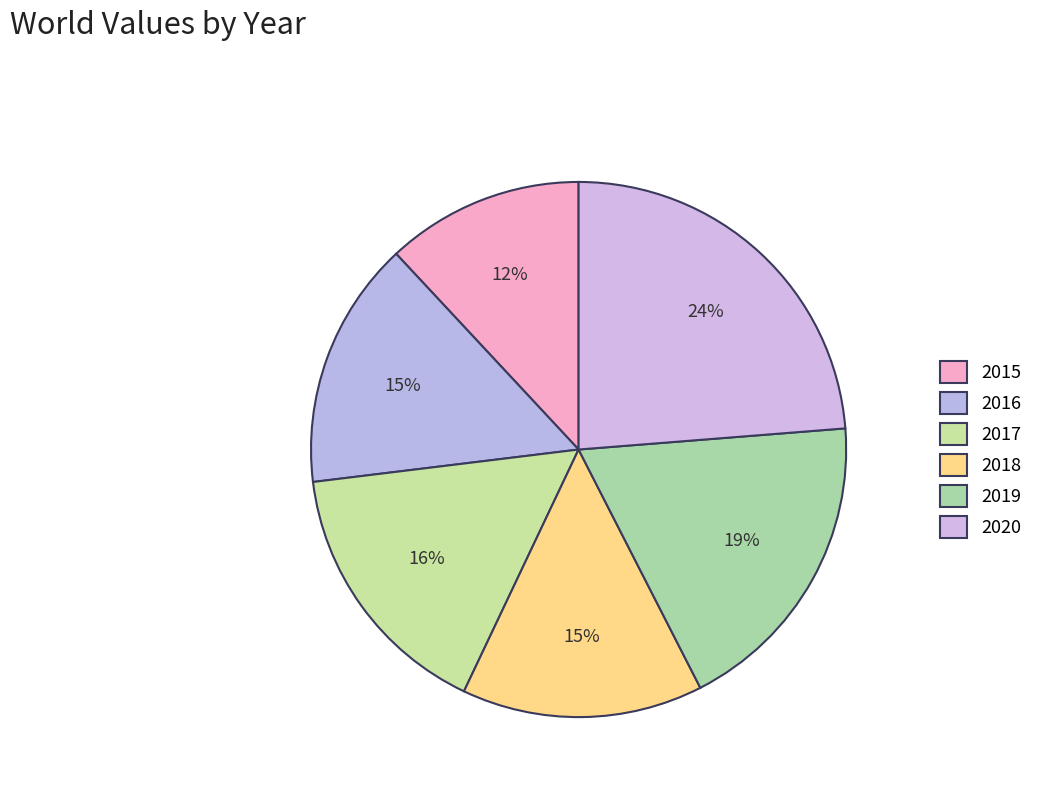

What percentage is the 2017 slice, to the nearest percent?

16%